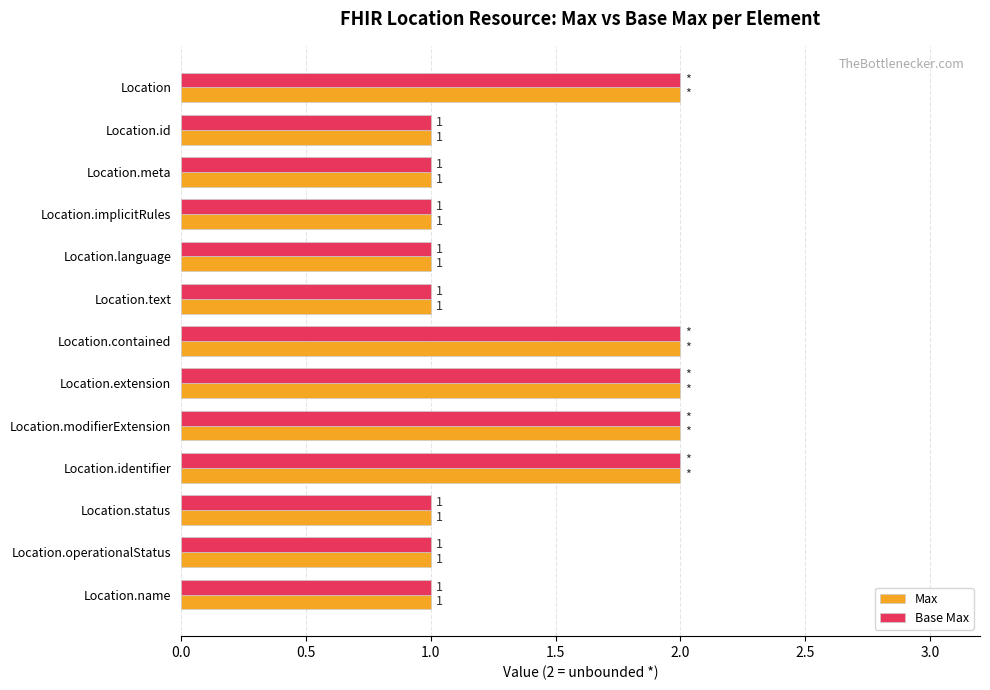

What is the highest value of the Max series?

2